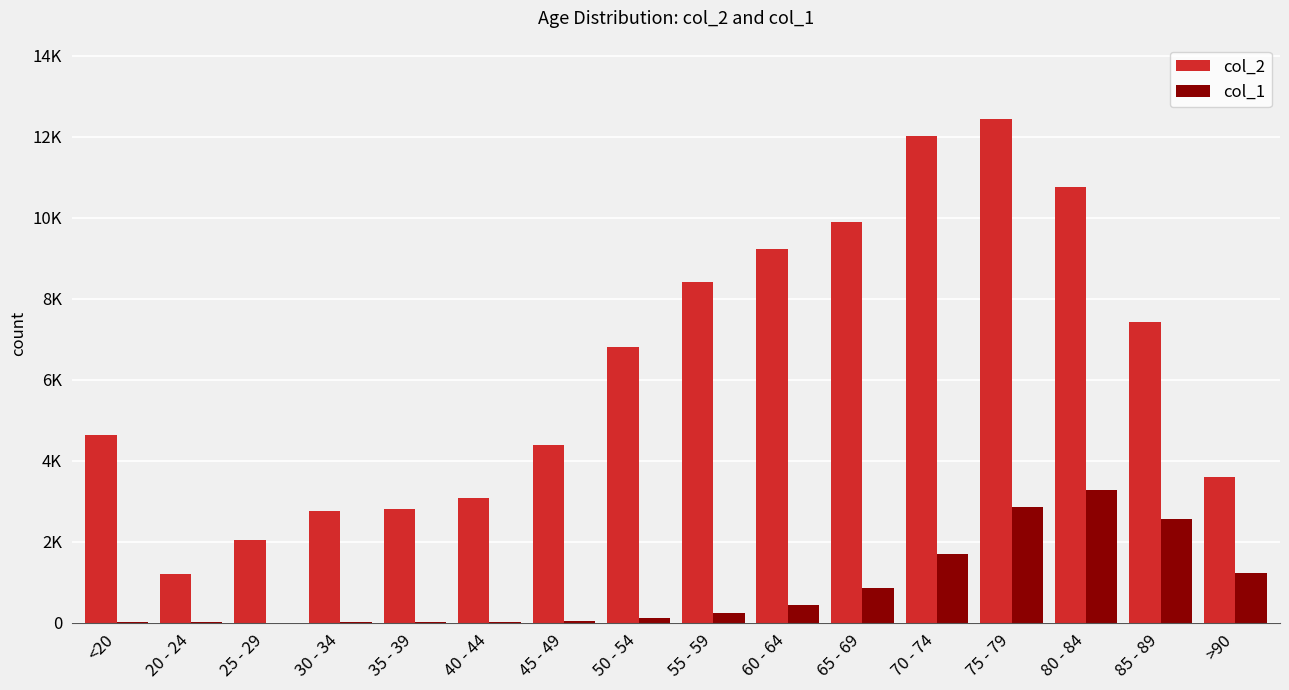

Does the chart contain stacked bars?

No